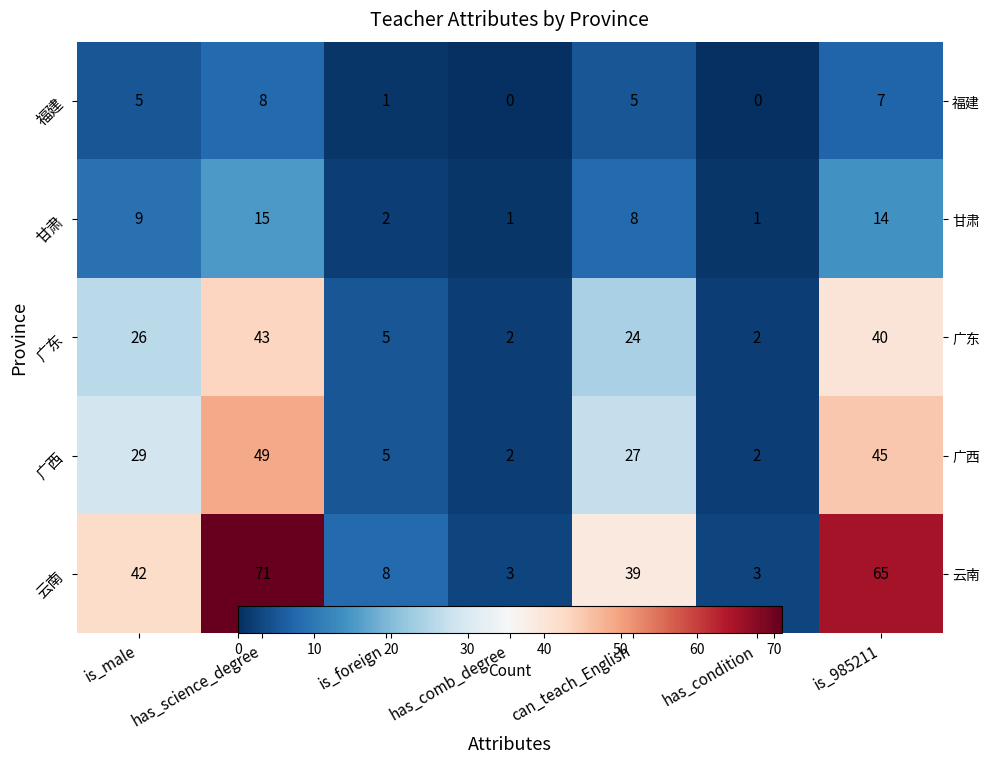

Between is_male and has_comb_degree, which series saw the biggest shift?

云南